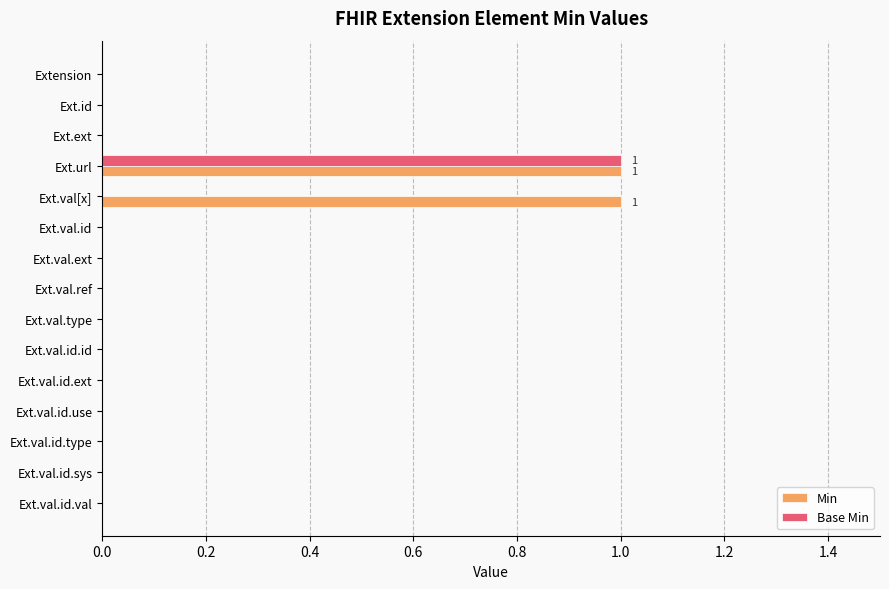

At which category is the sum across all series the highest?

Ext.url